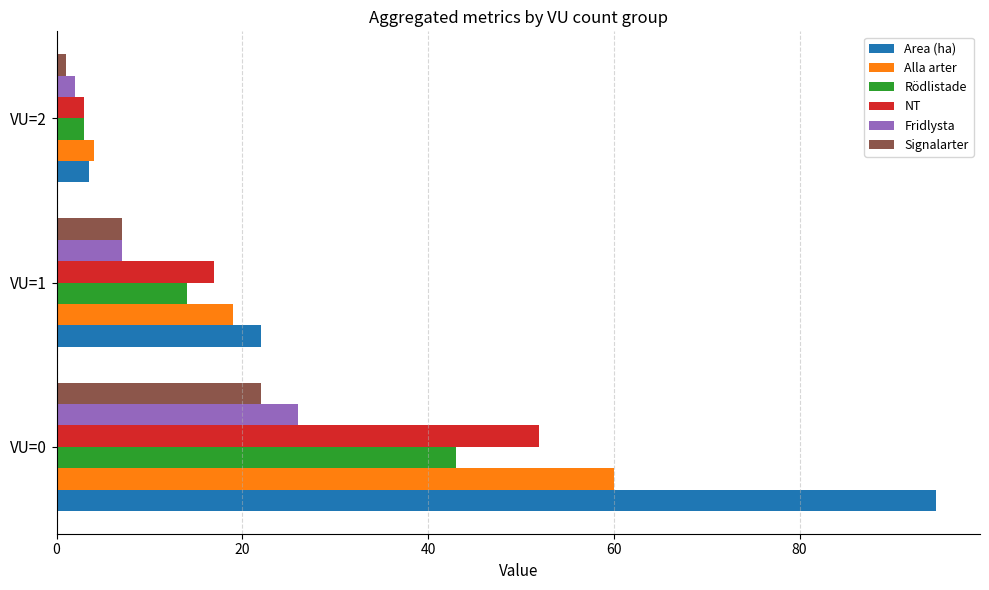

What is the average value of the NT series?

24.0